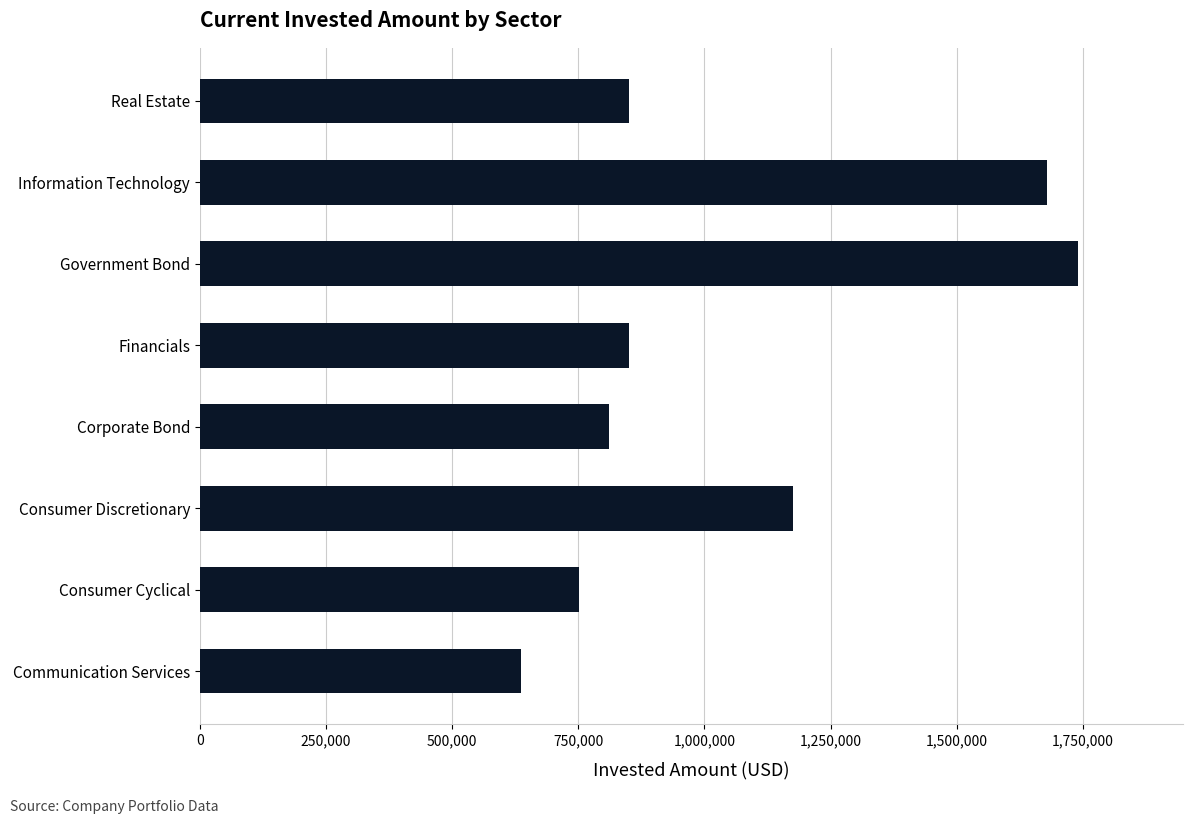

Is it true that the value at Government Bond is 439008?

False